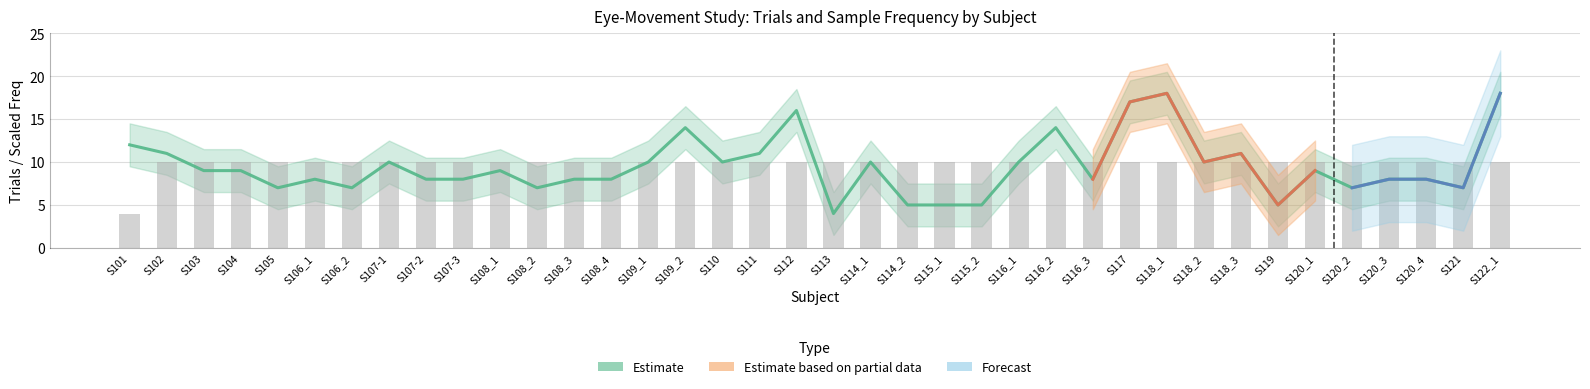

Reading left to right, transcribe all the data shown in this chart.

Trials: 12	11	9	9	7	8	7	10	8	8	9	7	8	8	10	14	10	11	16	4	10	5	5	5	10	14	8	17	18	10	11	5	9	7	8	8	7	18
Sample_Freq: 4	10	10	10	10	10	10	10	10	10	10	10	10	10	10	10	10	10	10	10	10	10	10	10	10	10	10	10	10	10	10	10	10	10	10	10	10	10